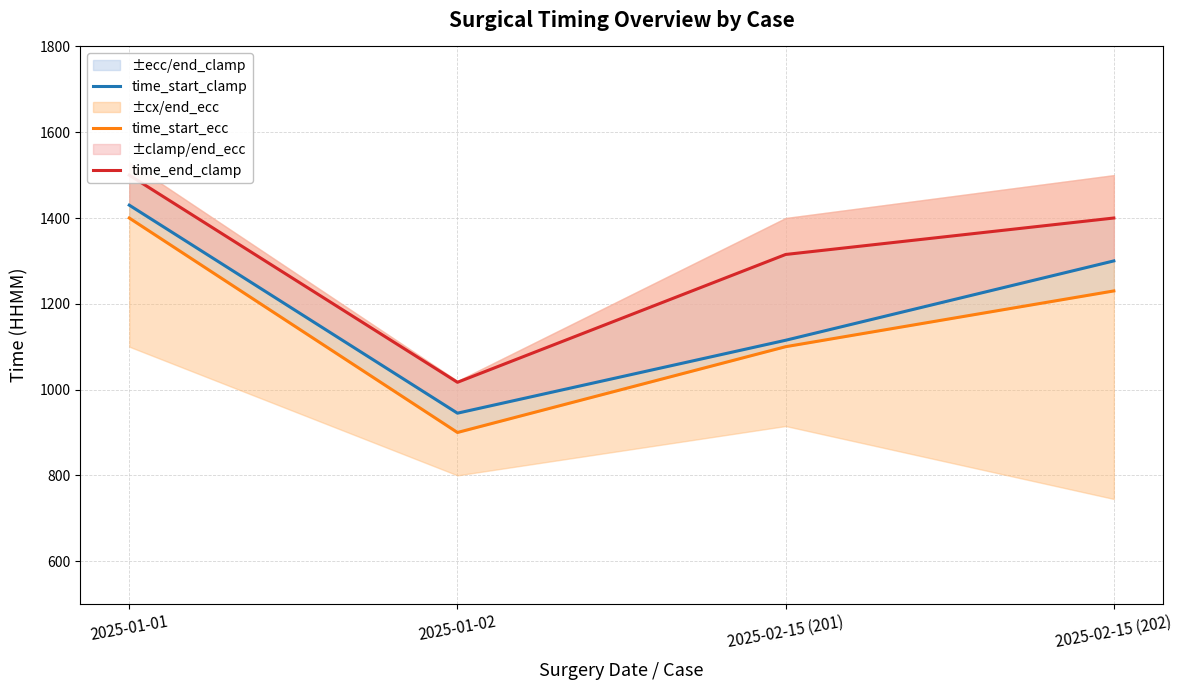

True or false: time_start_clamp and time_end_clamp intersect in this chart.

False